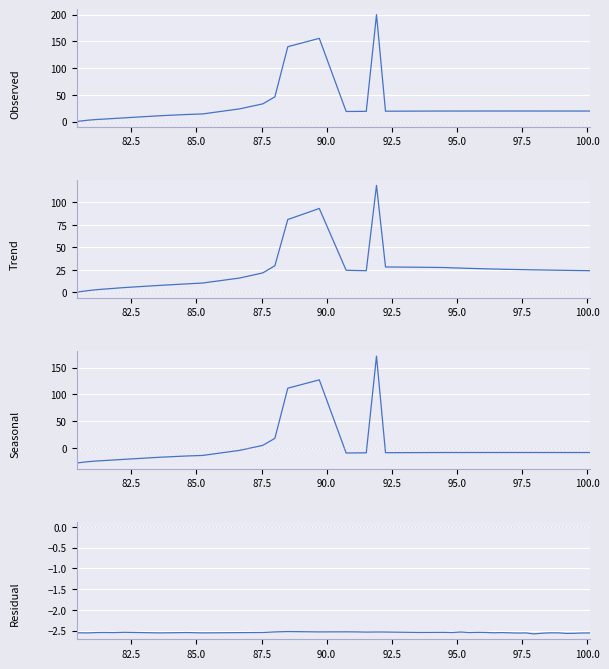

True or false: Trend and Residual intersect in this chart.

False